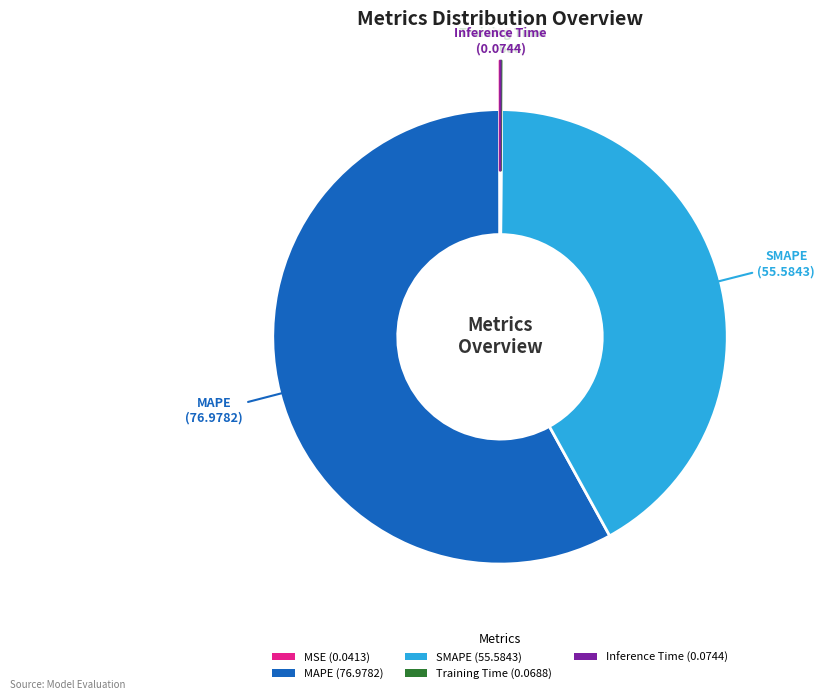

Is there any slice that represents more than half of the pie?

Yes